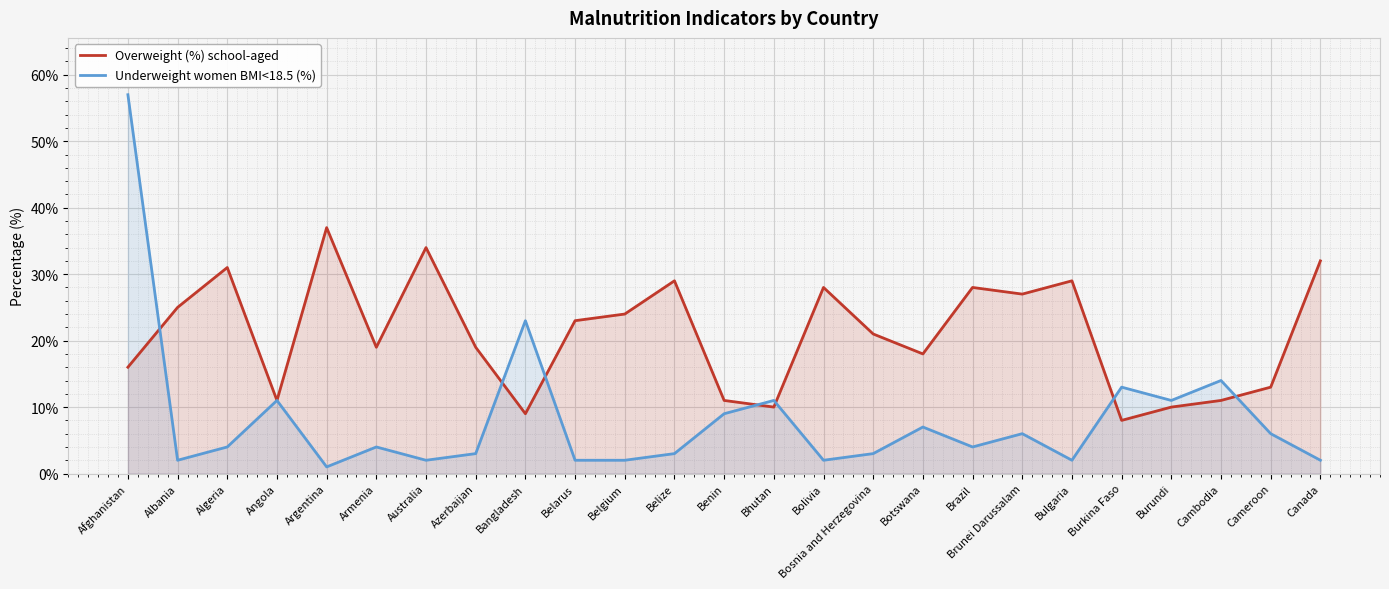

Rank the categories by Overweight (%) school-aged value from lowest to highest.

Burkina Faso, Bangladesh, Bhutan, Burundi, Angola, Benin, Cambodia, Cameroon, Afghanistan, Botswana, Armenia, Azerbaijan, Bosnia and Herzegovina, Belarus, Belgium, Albania, Brunei Darussalam, Bolivia, Brazil, Belize, Bulgaria, Algeria, Canada, Australia, Argentina